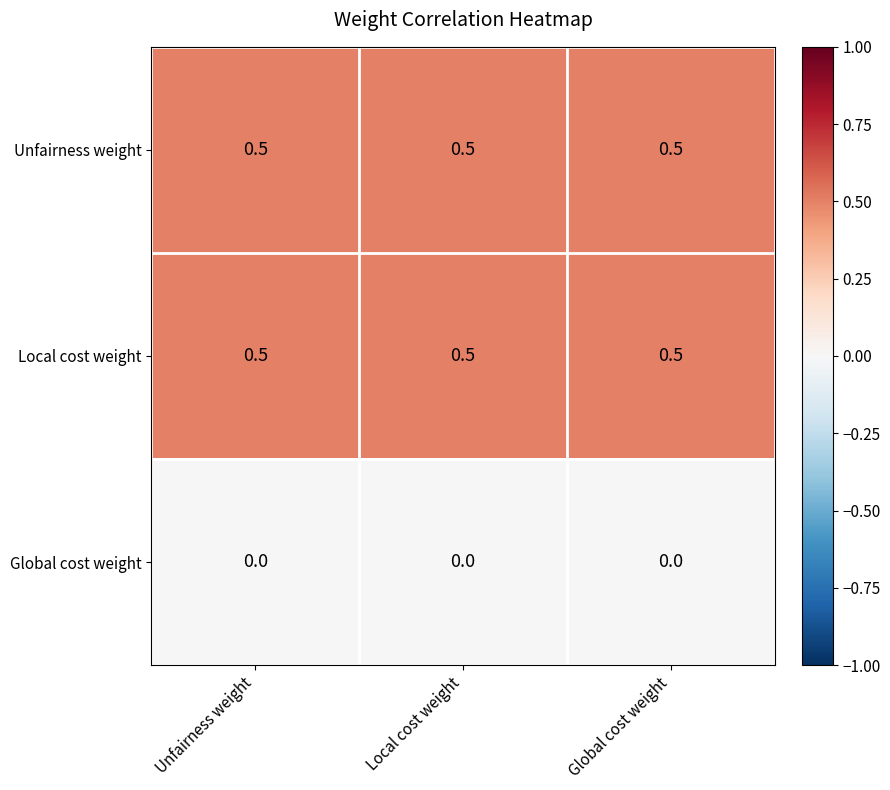

What value does the Local cost weight series have at Local cost weight?

0.5